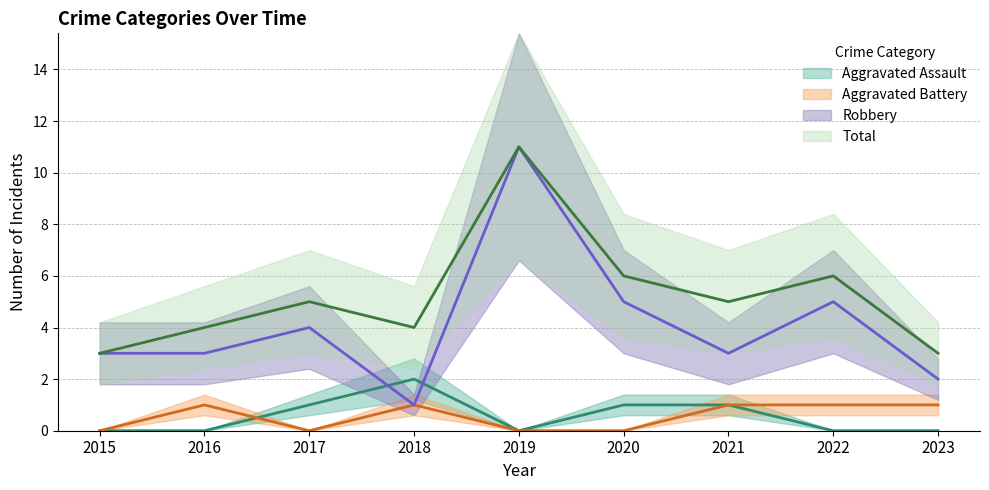

What is the sum of the Aggravated Battery values at 2019 and 2023?

1